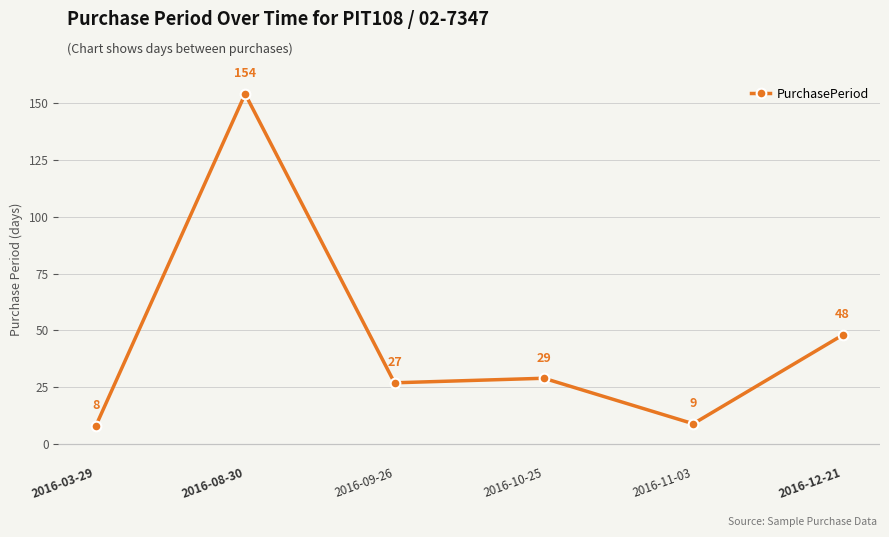

List the labels in order of value, largest first.

2016-08-30, 2016-12-21, 2016-10-25, 2016-09-26, 2016-11-03, 2016-03-29